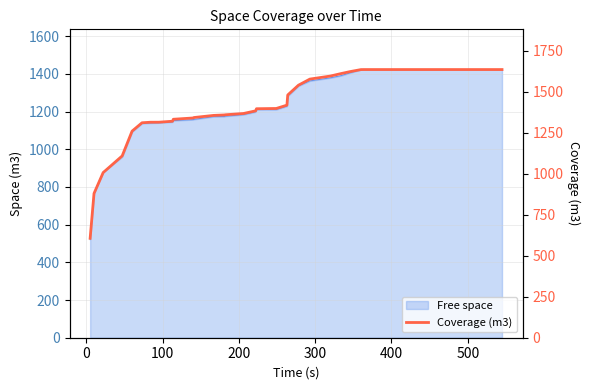

How many lines are shown in the chart?

1